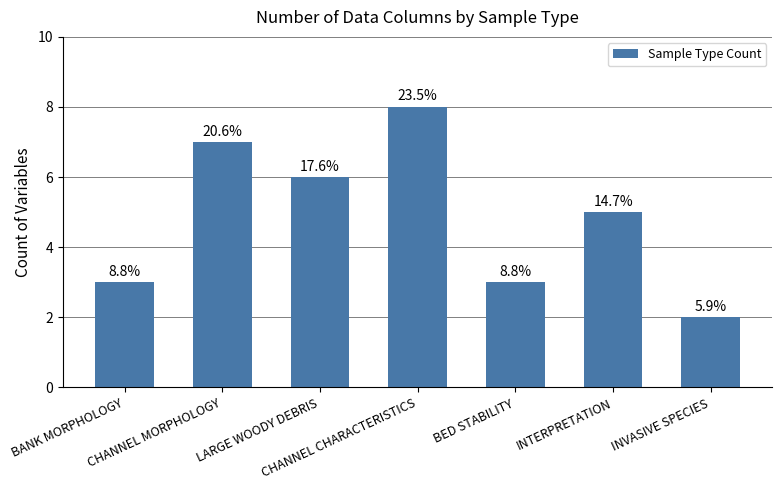

What is the smallest value displayed?

2